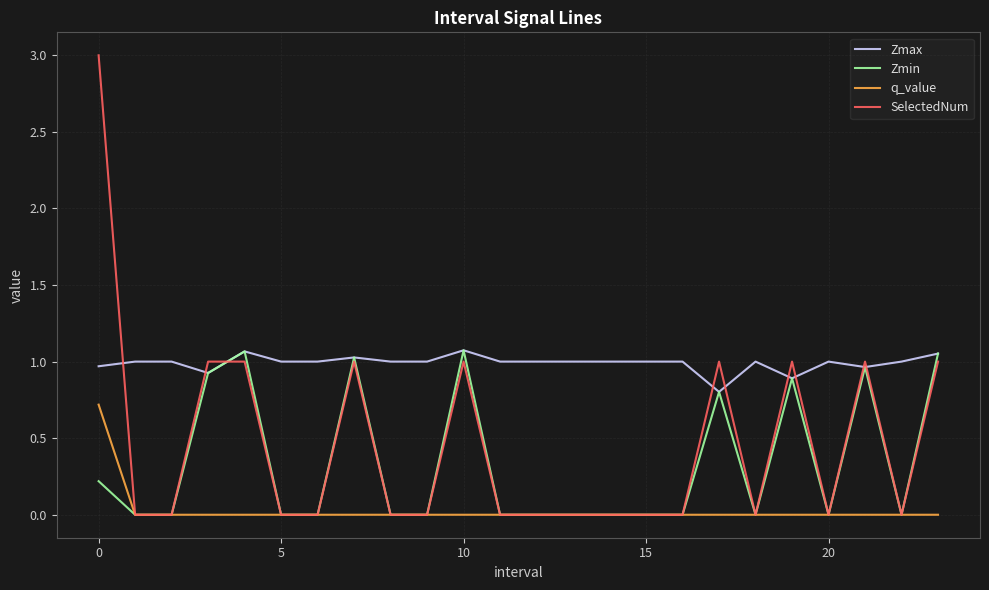

Which series has the widest spread of values?

SelectedNum